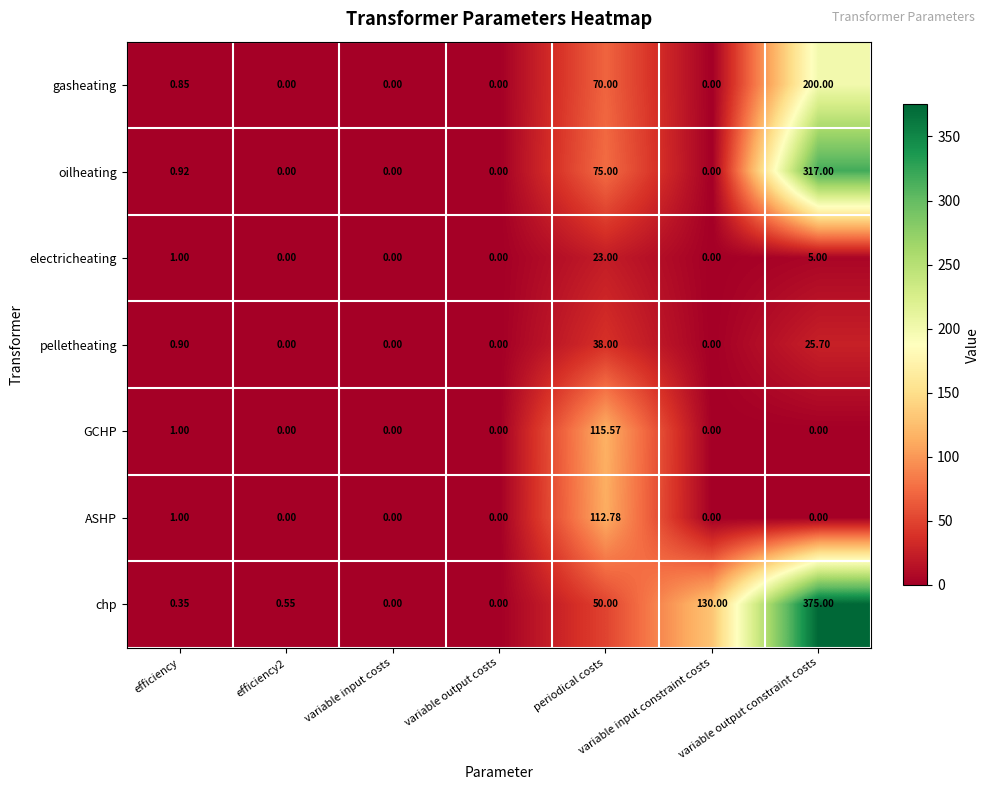

Which series has the widest spread of values?

chp